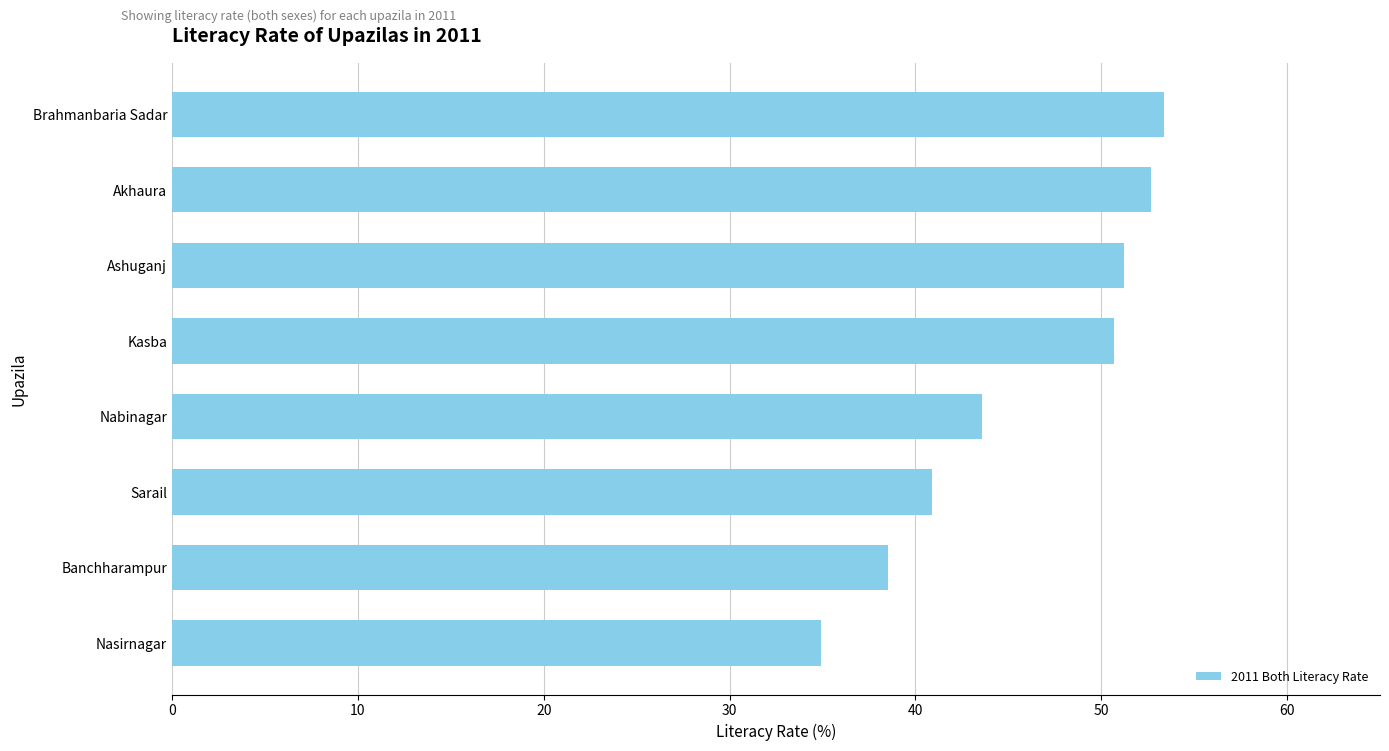

What is the greatest value displayed?

53.4